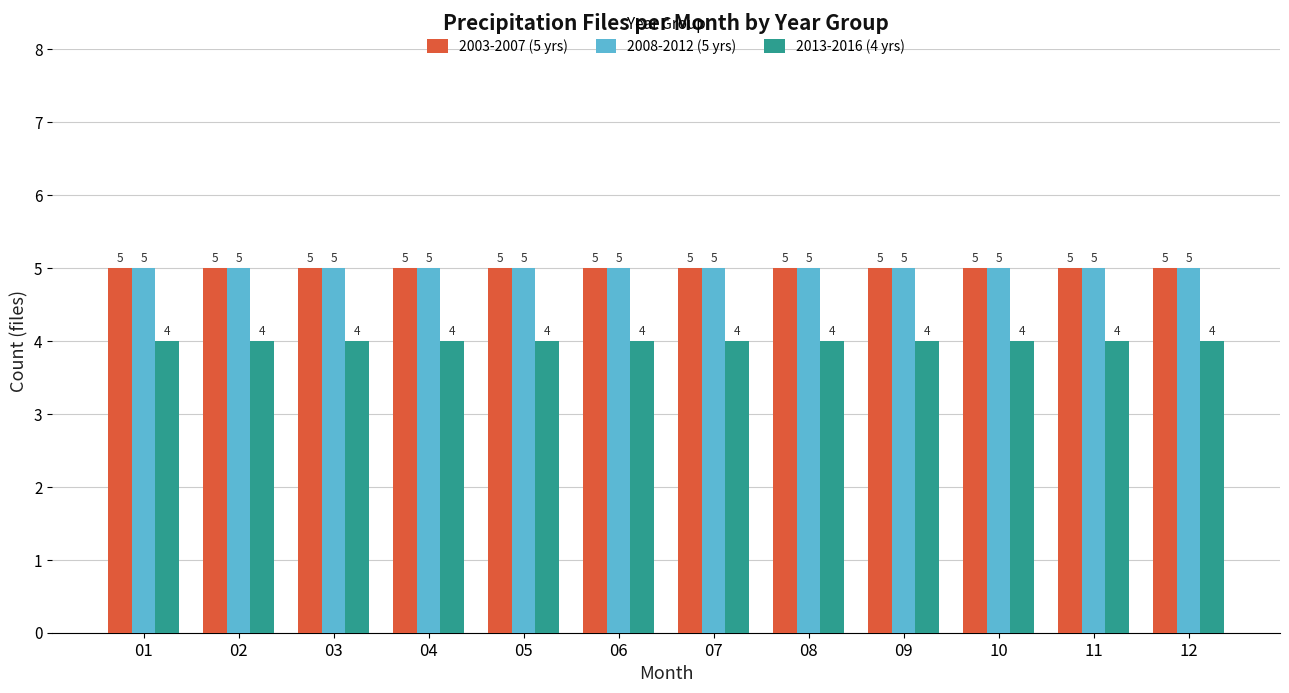

What is the average value of the 2008-2012 (5 yrs) series?

5